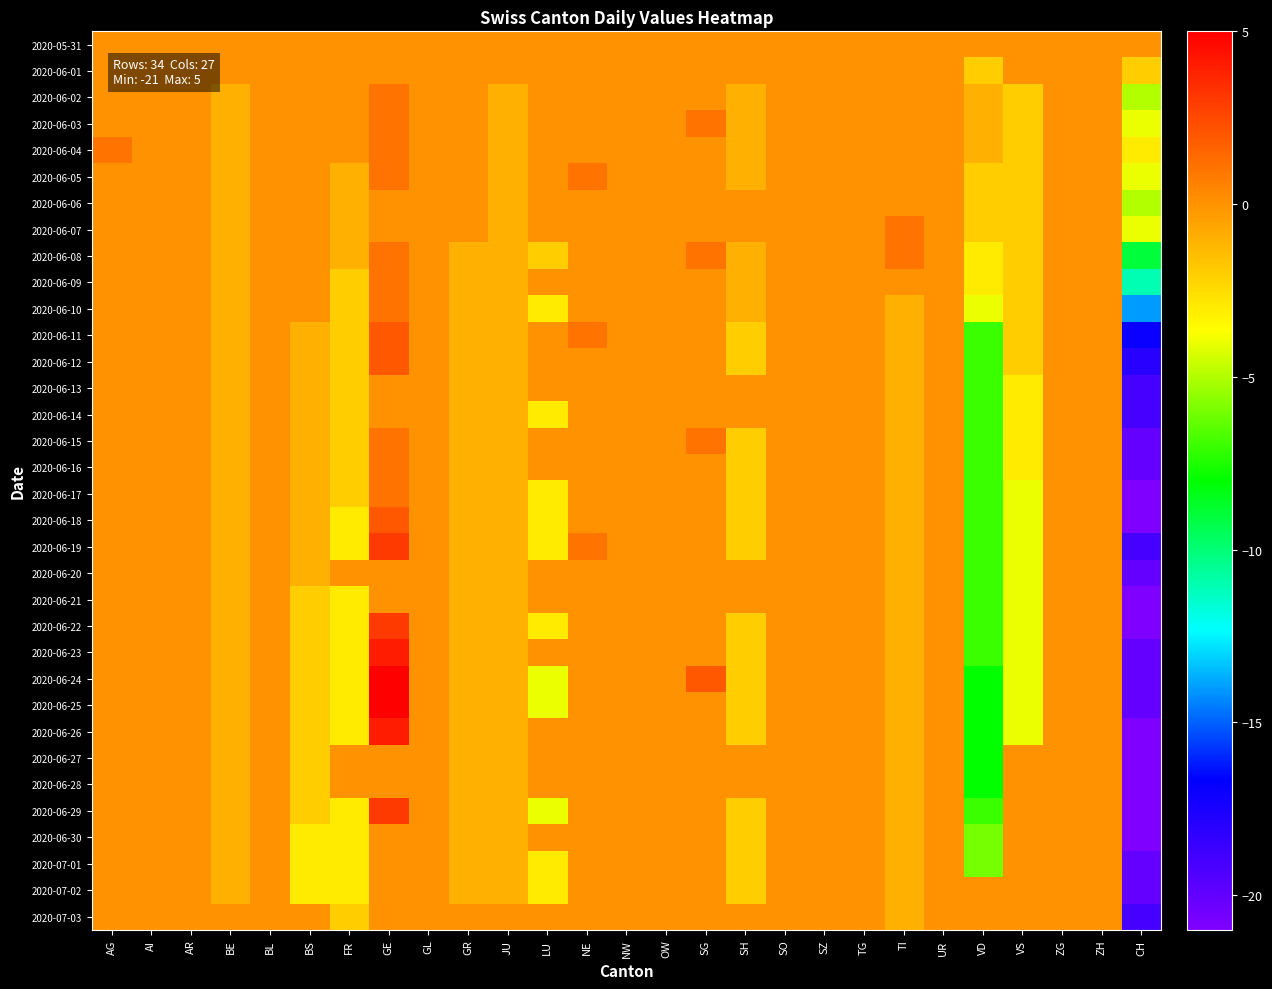

Which series changed the most between SG and SZ?

2020-06-24